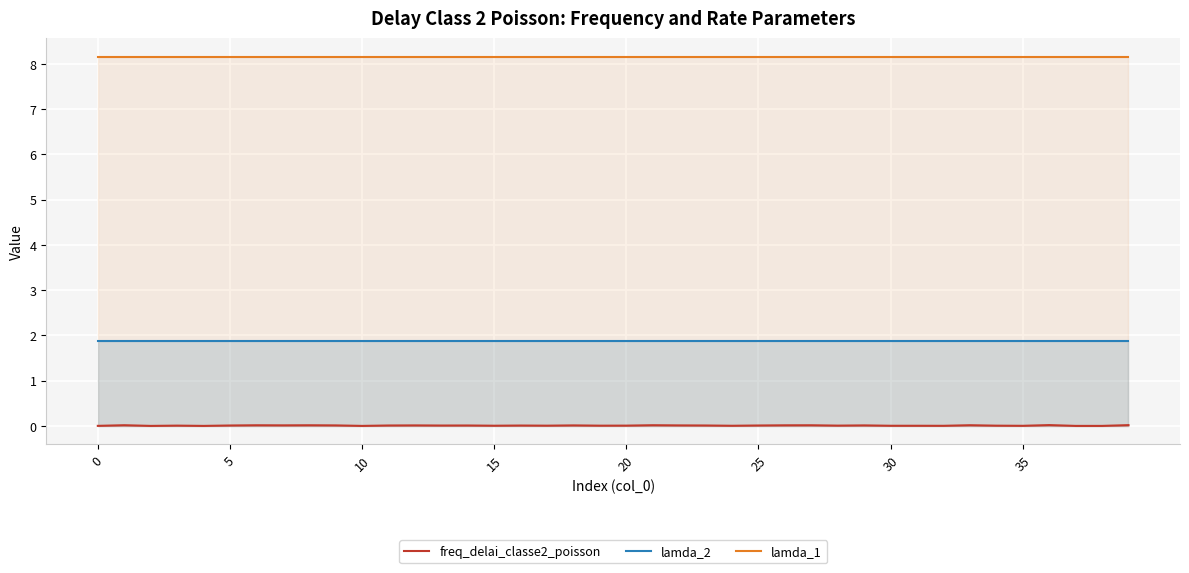

What are all the series names shown in the legend?

freq_delai_classe2_poisson, lamda_2, lamda_1